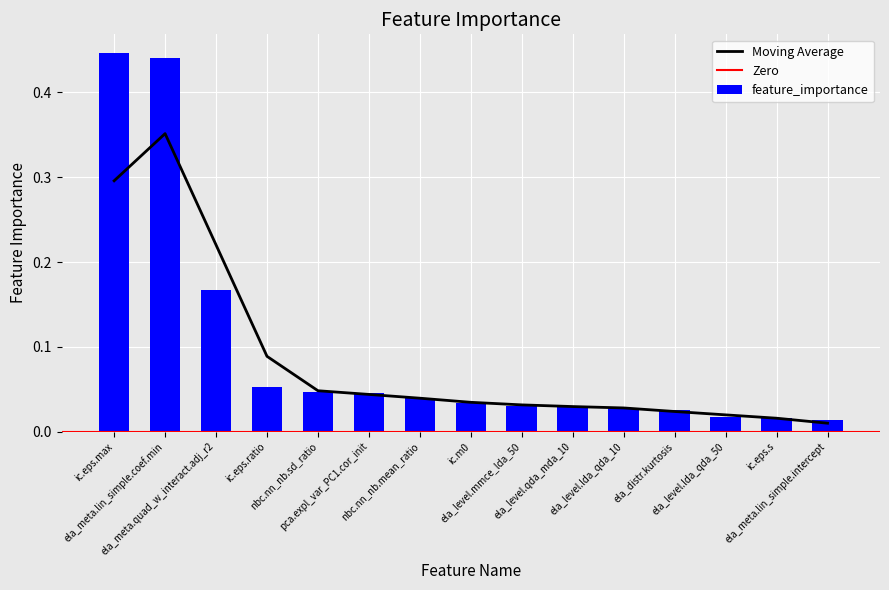

The chart shows a value of 0.0 at ela_distr.kurtosis. True or false?

True